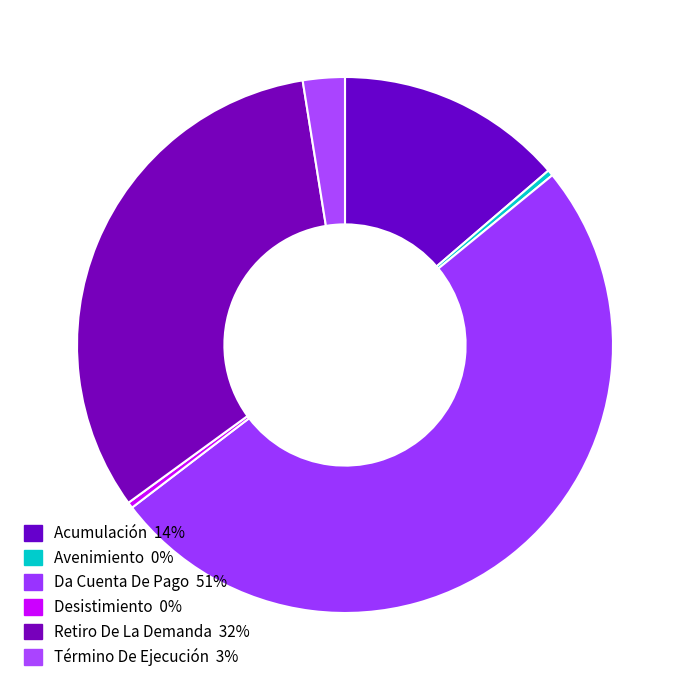

What is the largest slice in the pie chart?

Da Cuenta De Pago